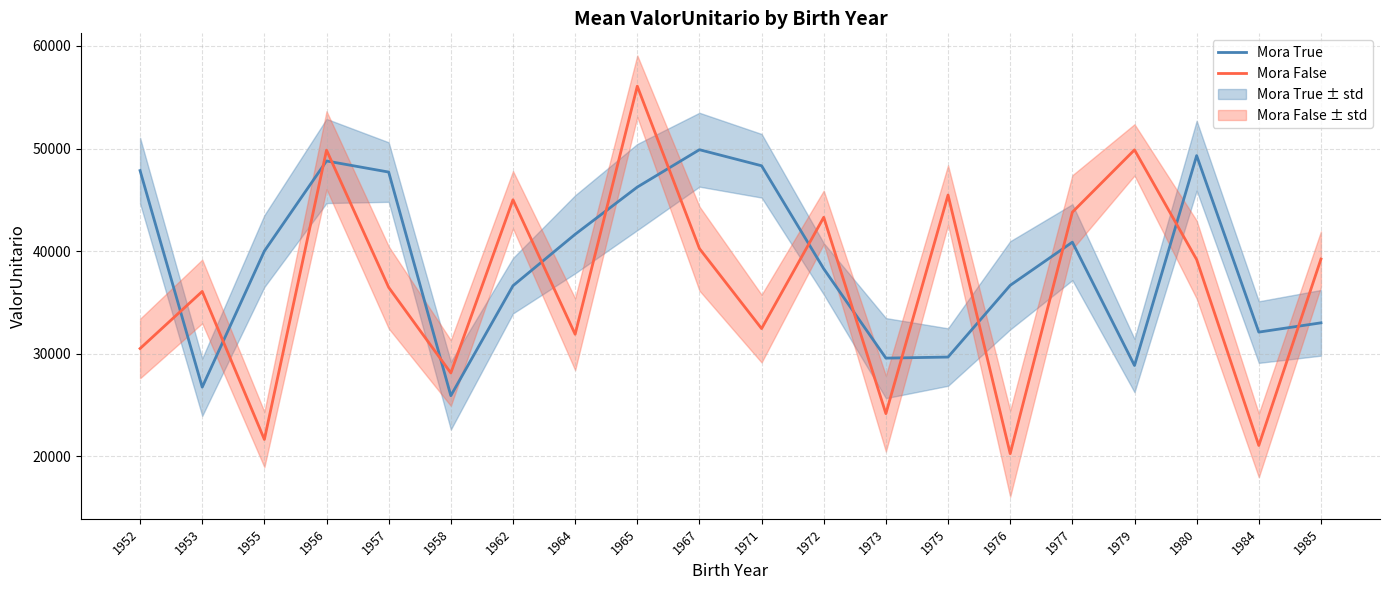

What is the difference between the maximum and minimum values in the Mora True series?

23969.9